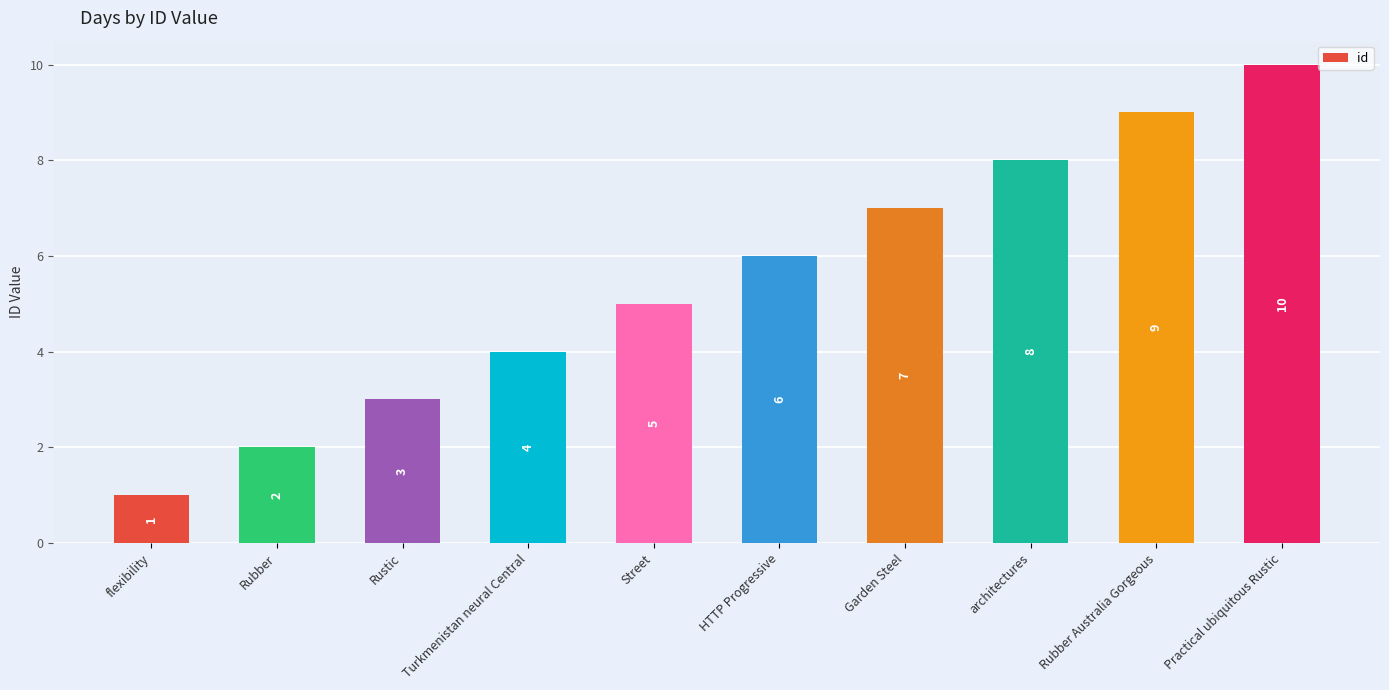

Reading right to left, transcribe all the data shown in this chart.

10	9	8	7	6	5	4	3	2	1